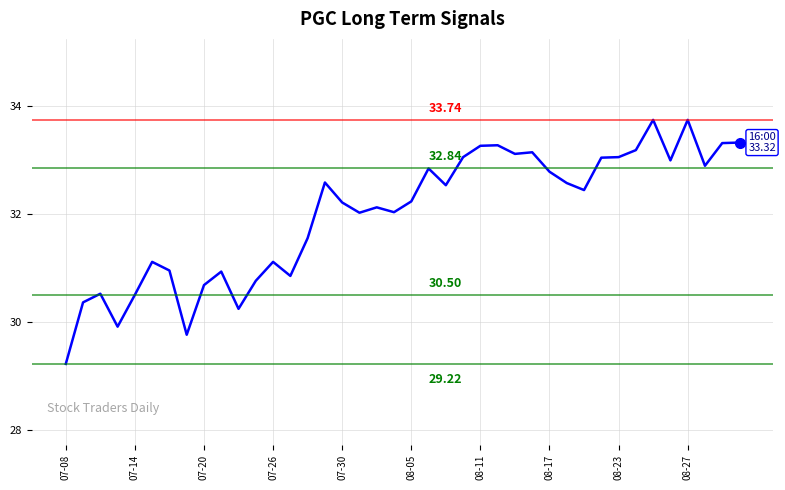

Does the chart have visible grid lines?

Yes